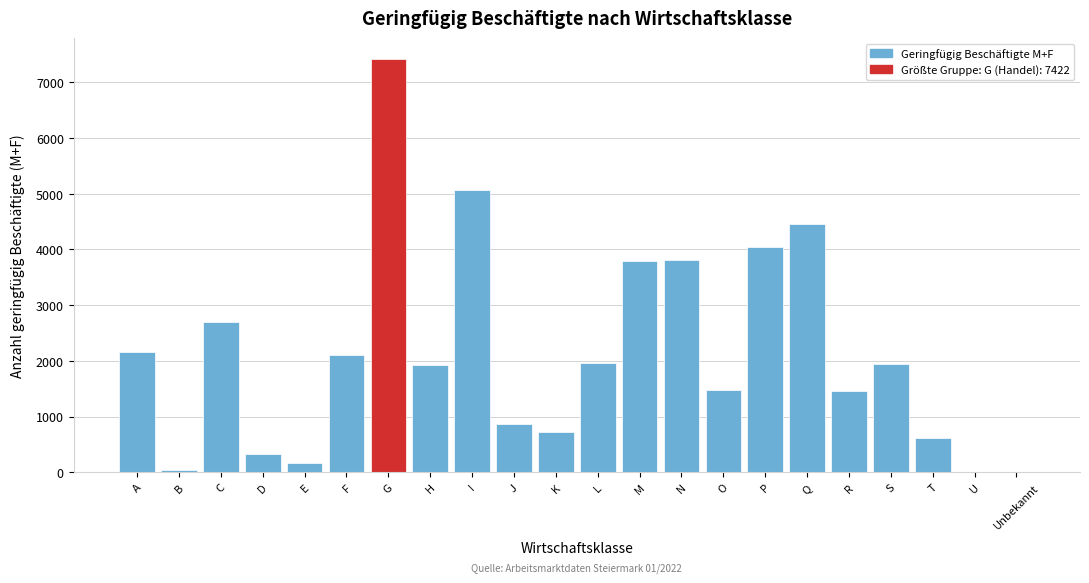

What is the sum of all values?

47051